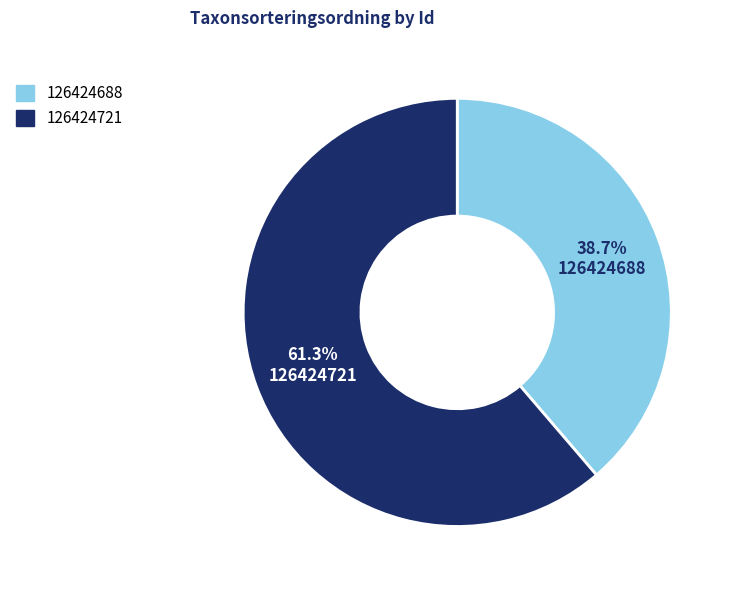

What percentage is NOT represented by 126424688?

61.3%